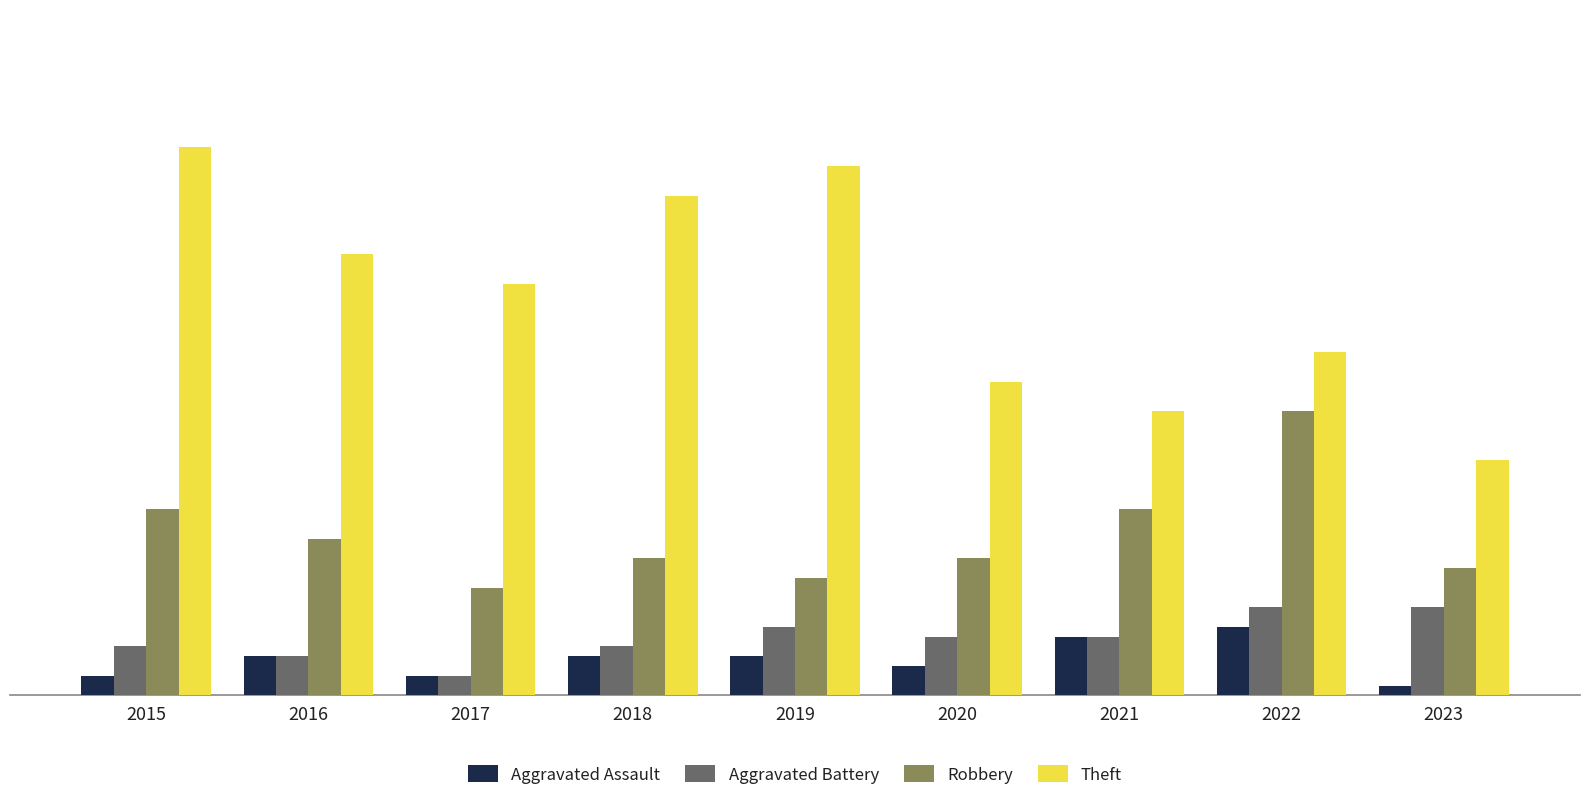

Reading left to right, transcribe all the data shown in this chart.

Aggravated Assault: 2015=2	2016=4	2017=2	2018=4	2019=4	2020=3	2021=6	2022=7	2023=1
Aggravated Battery: 2015=5	2016=4	2017=2	2018=5	2019=7	2020=6	2021=6	2022=9	2023=9
Robbery: 2015=19	2016=16	2017=11	2018=14	2019=12	2020=14	2021=19	2022=29	2023=13
Theft: 2015=56	2016=45	2017=42	2018=51	2019=54	2020=32	2021=29	2022=35	2023=24